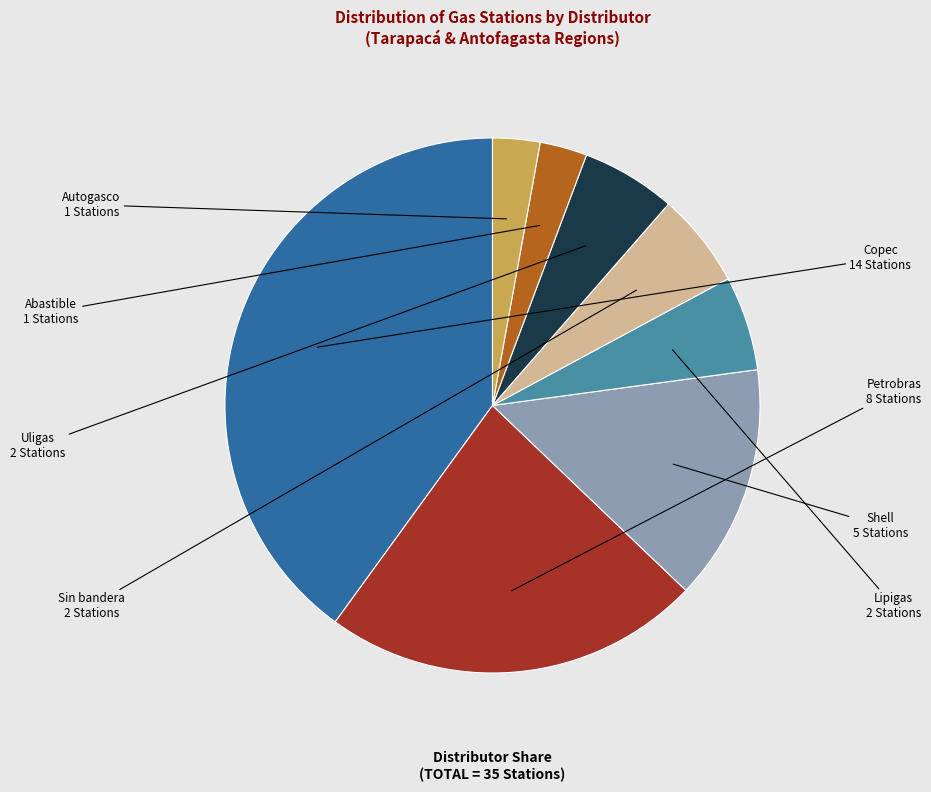

Is there any slice that represents more than half of the pie?

No